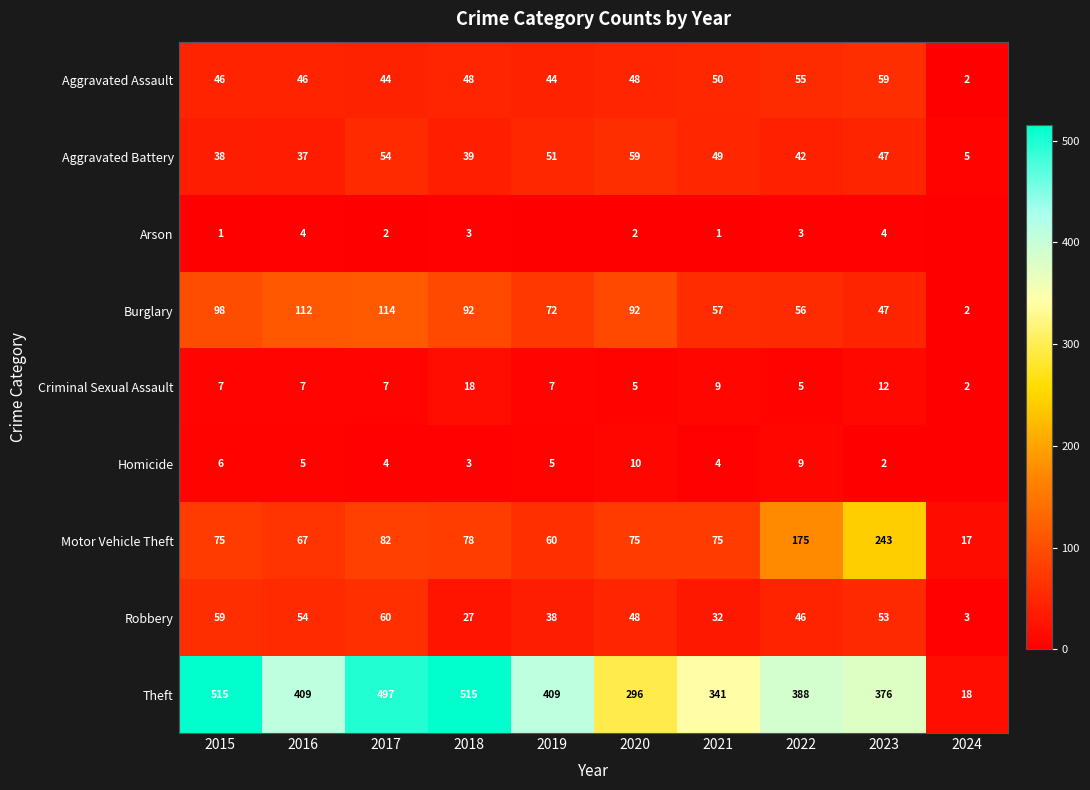

At which label does Robbery first exceed 48?

2015